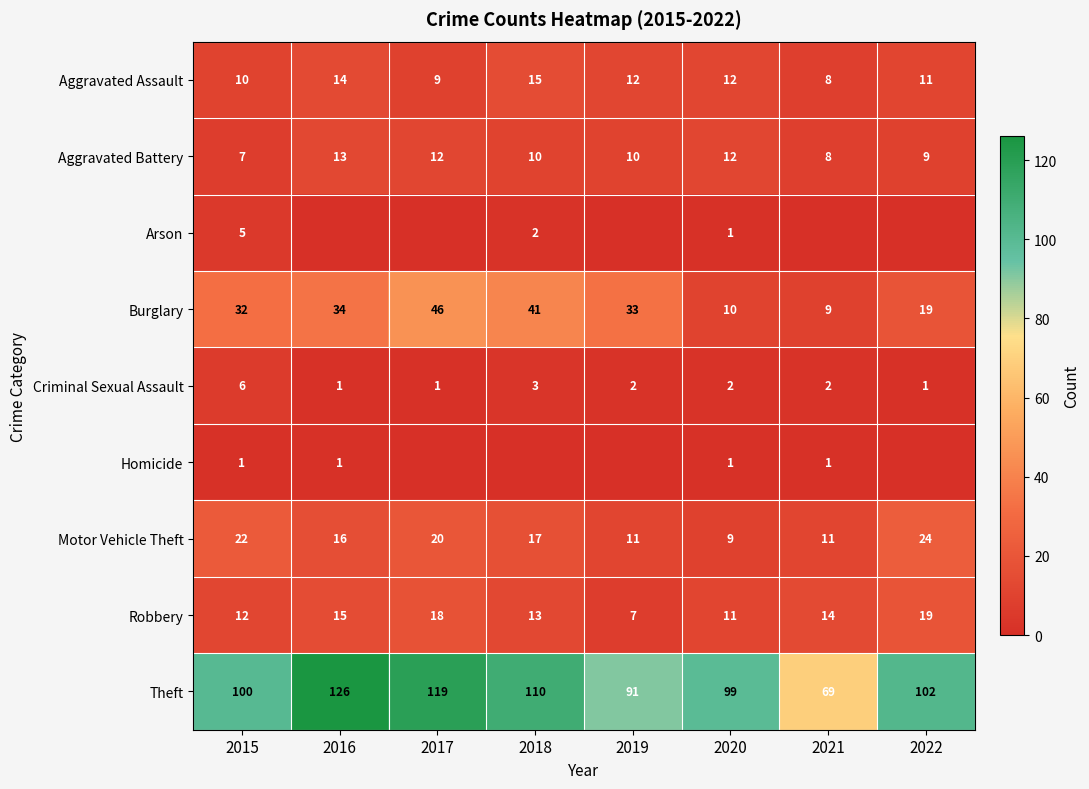

What is the lowest value of the Motor Vehicle Theft series?

9